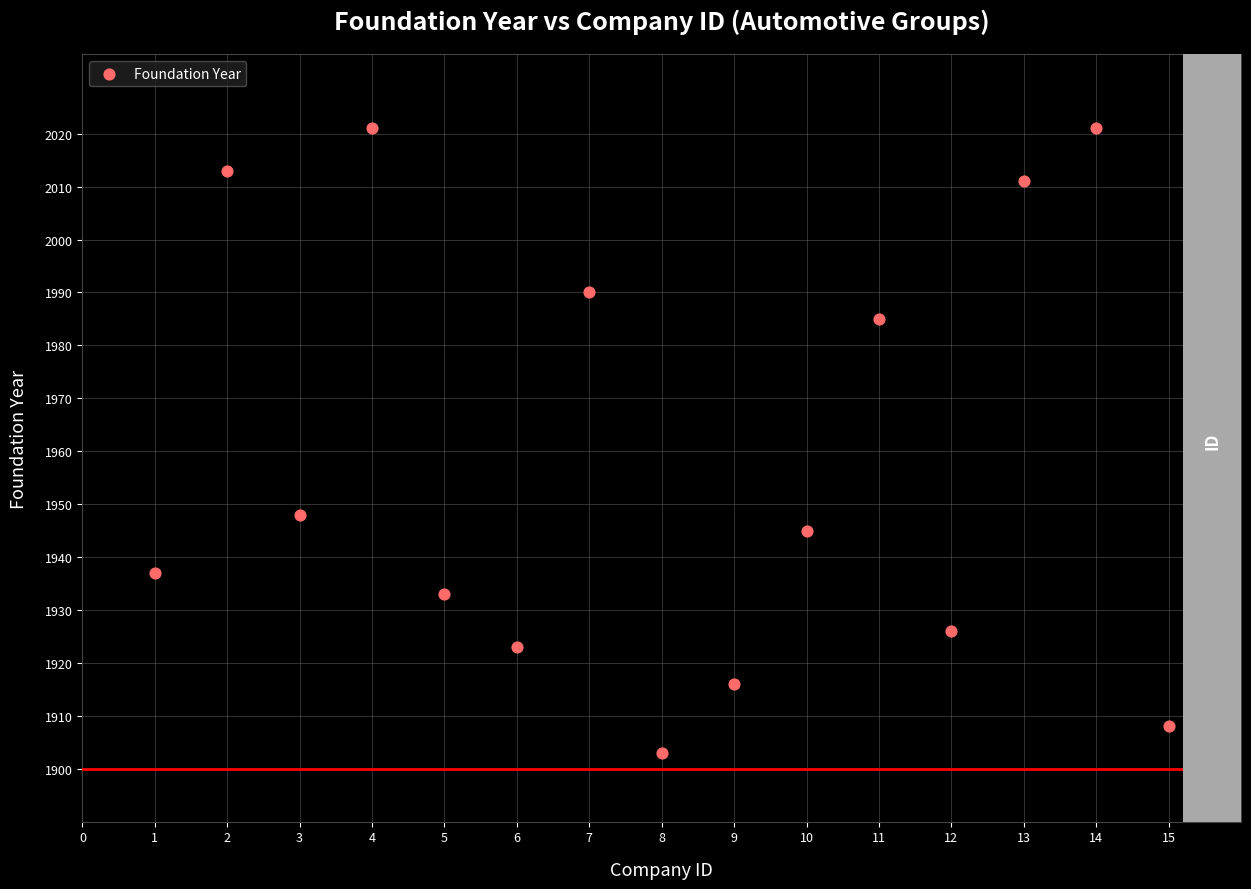

What Y value in the scatter plot is closest to 1962?

1948